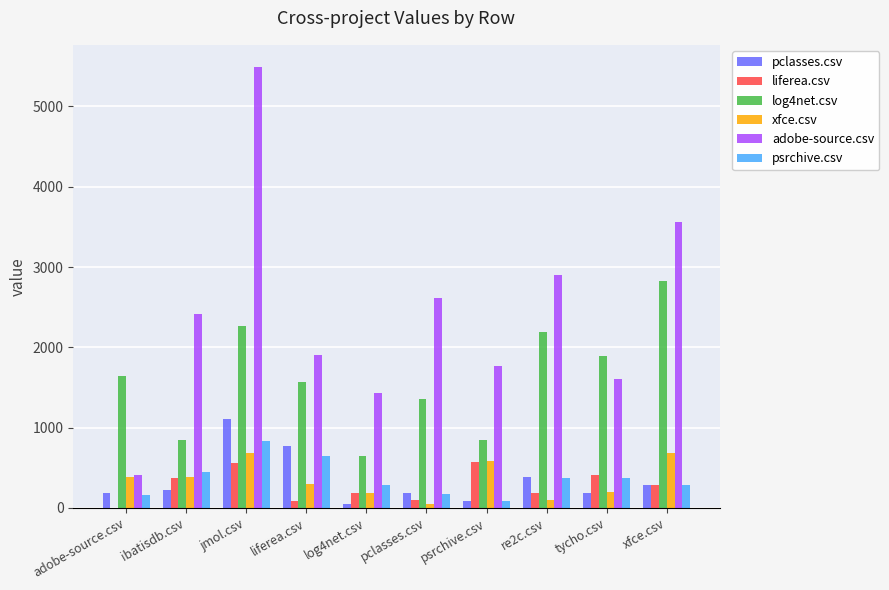

What is the maximum value shown in the chart?

5493.0